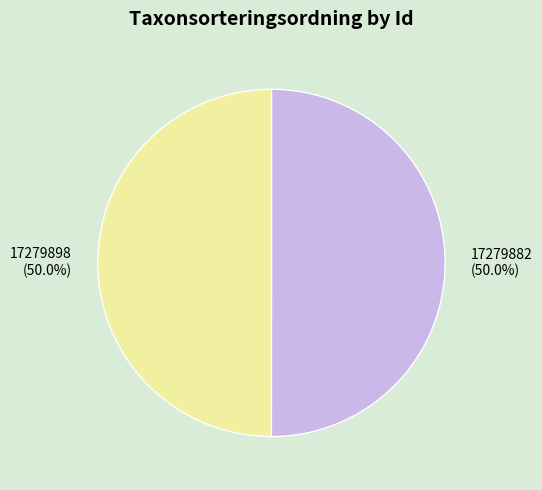

What portion of the pie excludes 17279882?

50.0%